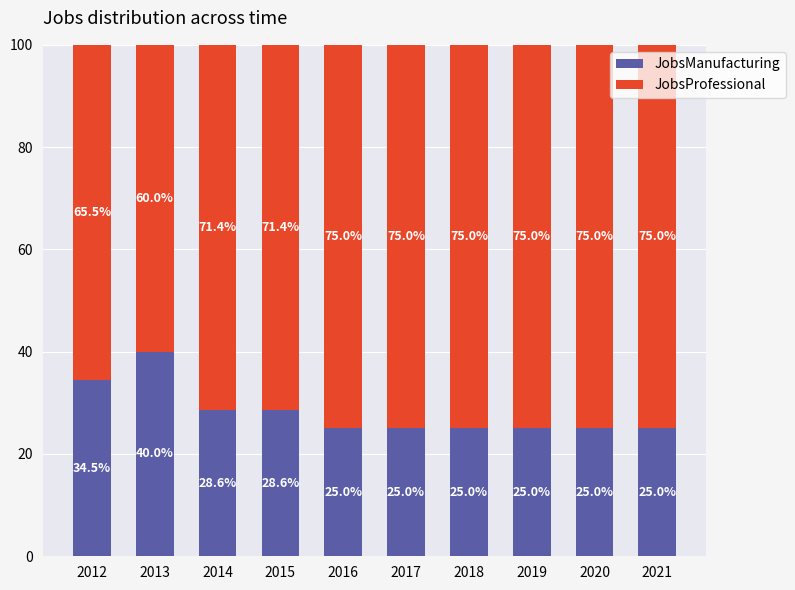

Reading left to right, transcribe the values for JobsManufacturing.

34.5	40.0	28.6	28.6	25.0	25.0	25.0	25.0	25.0	25.0